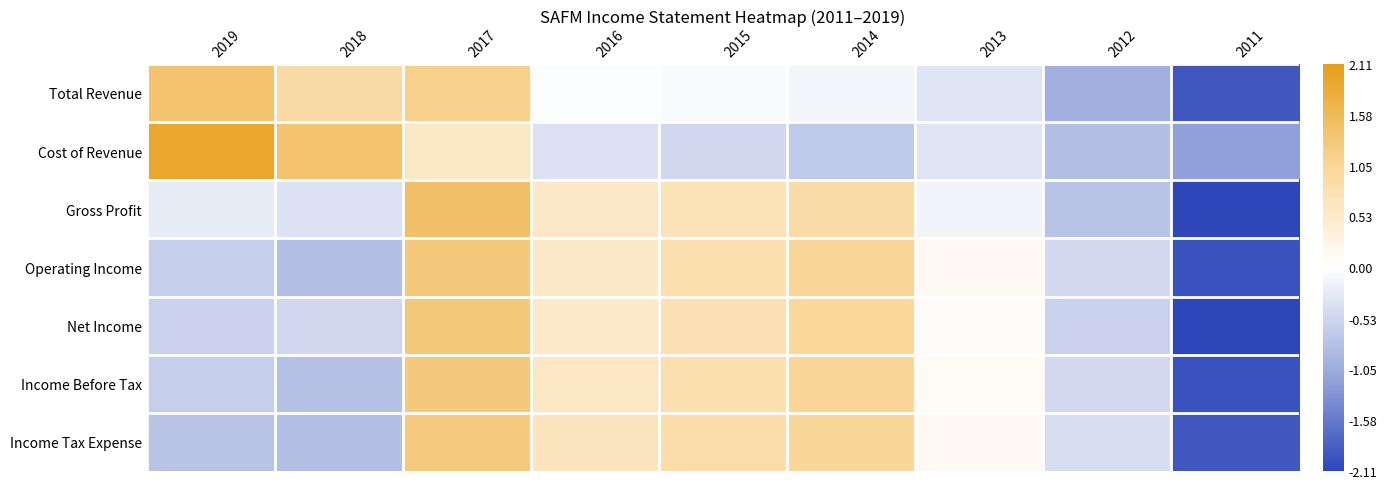

Between 2014 and 2012, which is larger?

2014